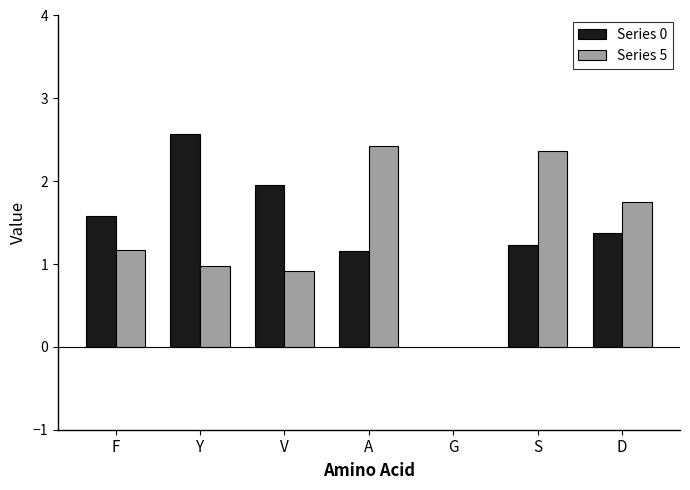

What is the sum of all Series 0 values?

9.9